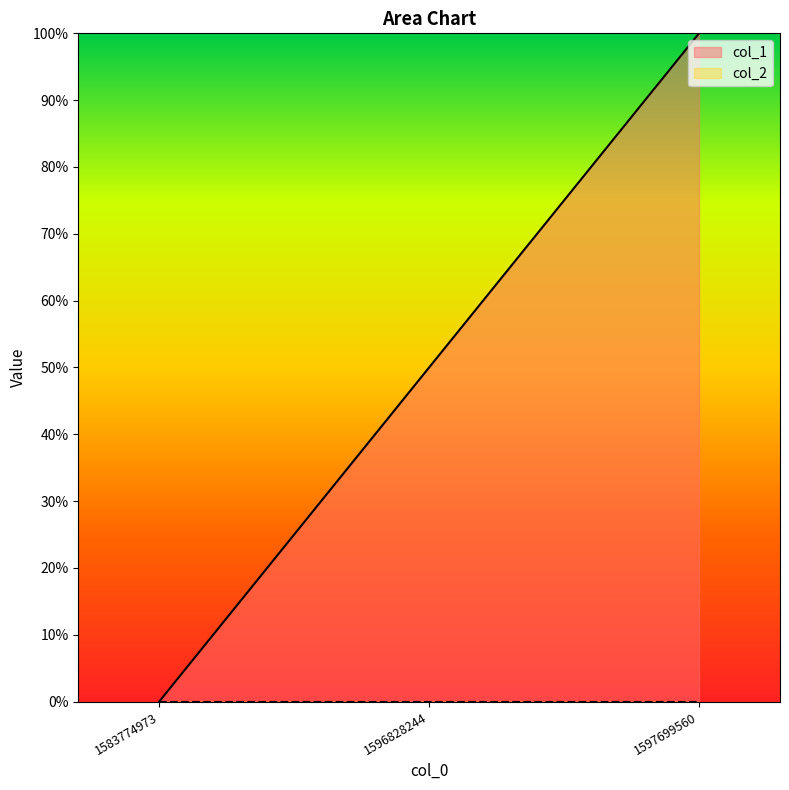

What is the change in value from 1596828244 to 1597699560?

+0.5